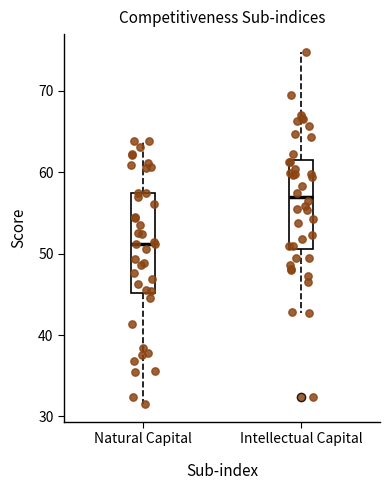

Comparing the boxes themselves (not the whiskers), which one is the tallest?

Natural Capital